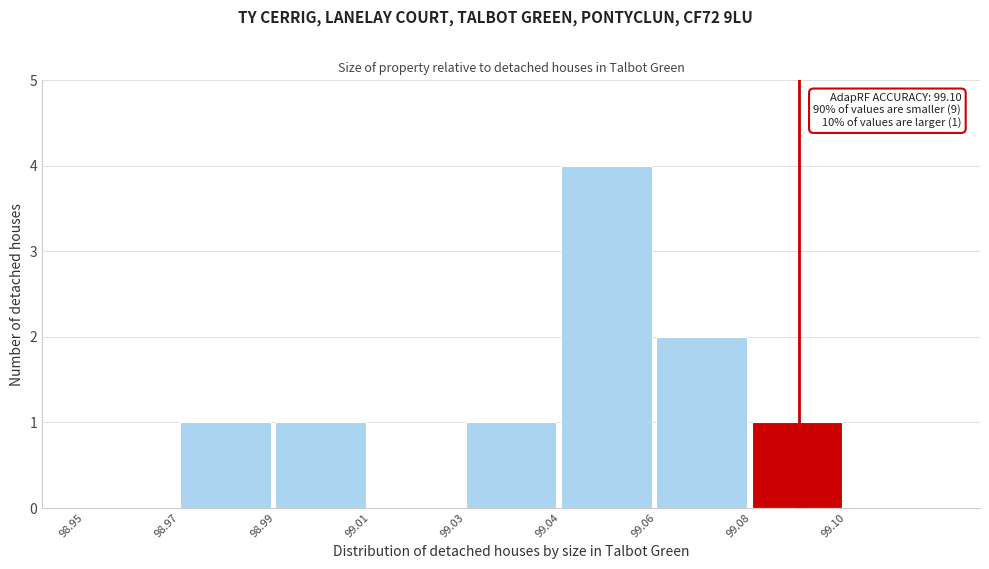

Reading right to left, extract all data points from this chart.

99.10=0	99.08=1	99.06=2	99.04=4	99.03=1	99.01=0	98.99=1	98.97=1	98.95=0